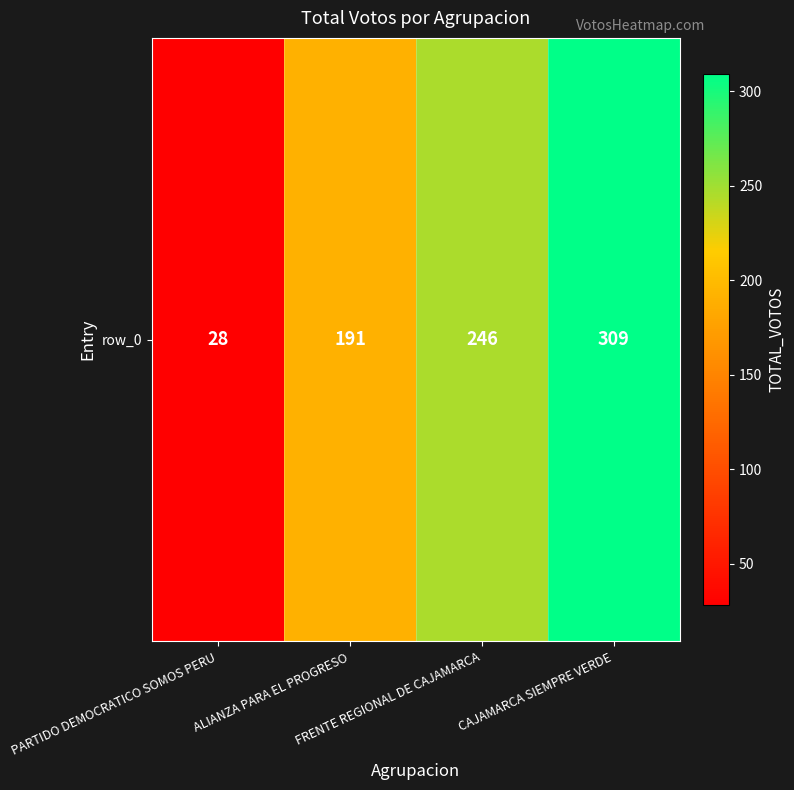

At which label does the data first exceed 246?

CAJAMARCA SIEMPRE VERDE